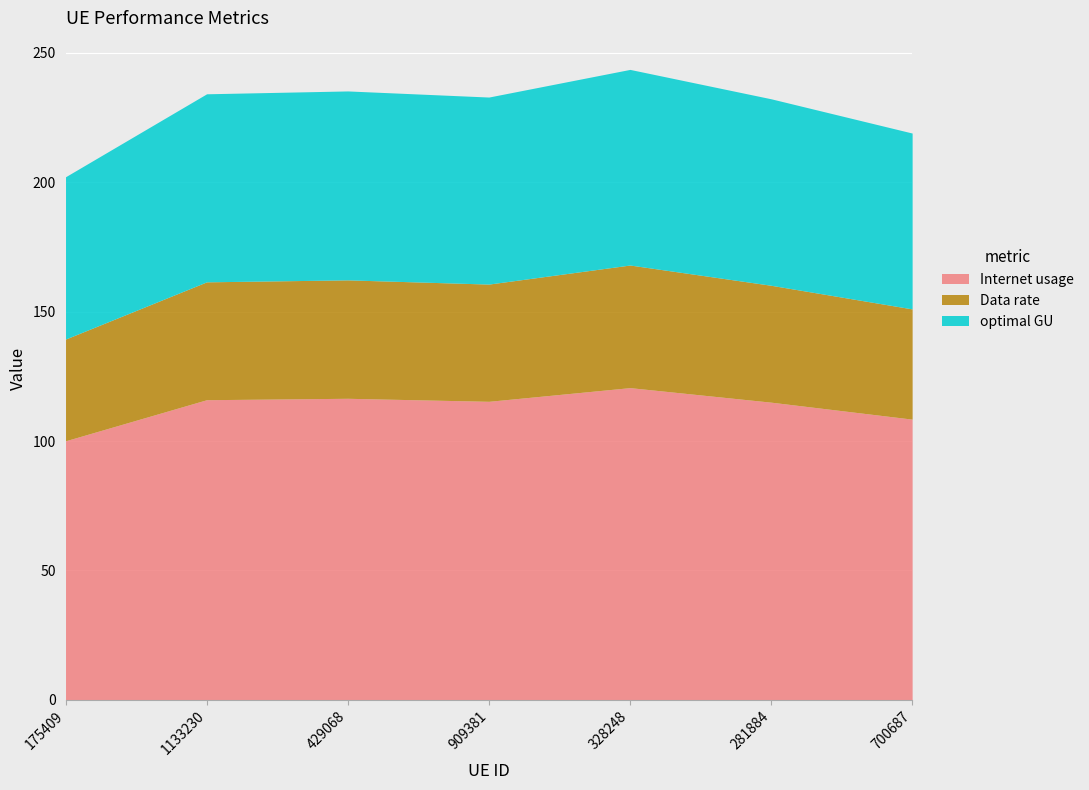

Is it true that optimal GU equals 115.7 at 700687?

False